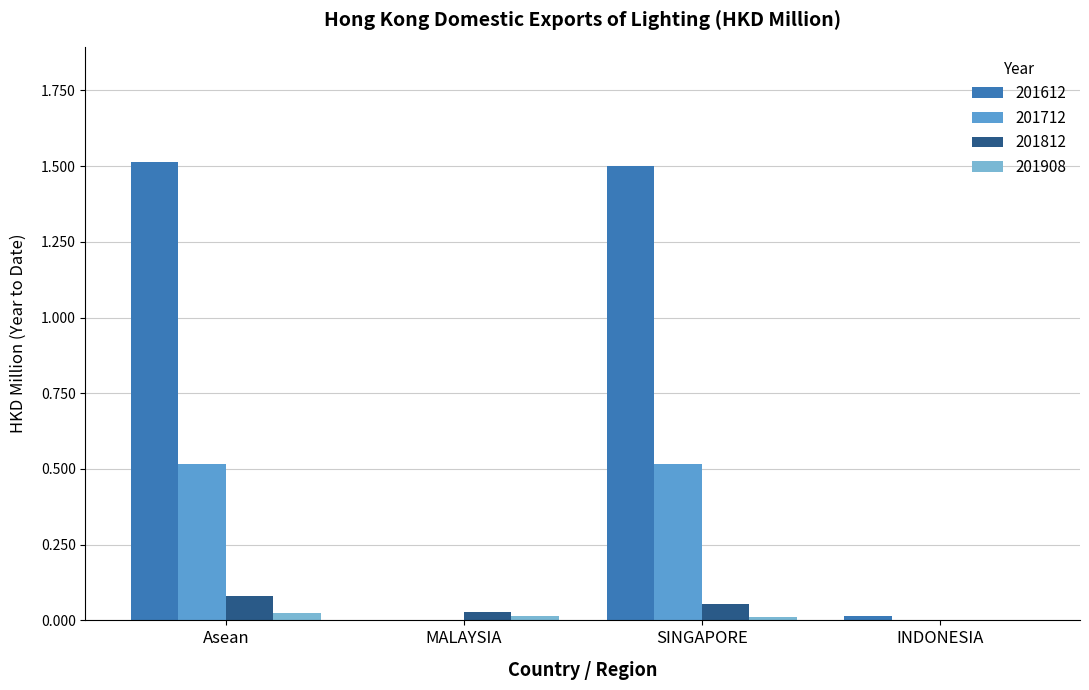

What is the maximum value shown in the chart?

1.5